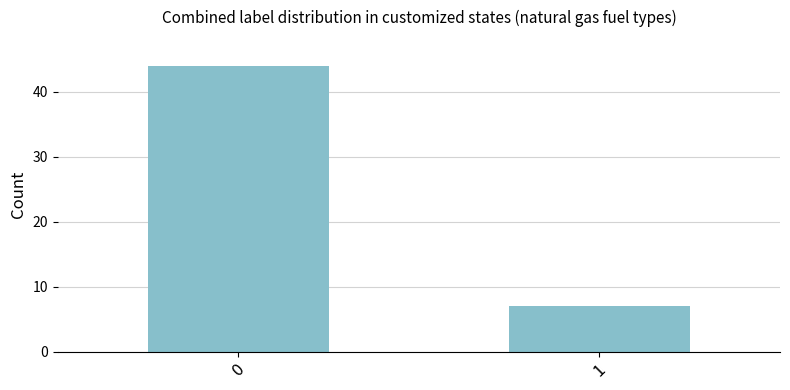

At which label is the value closest to 25?

1